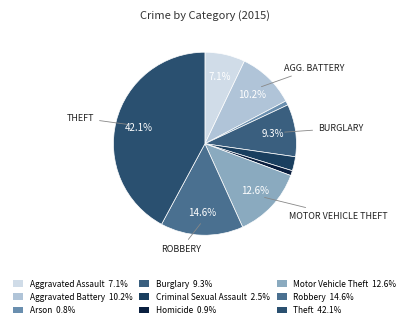

Count the number of slices in the pie.

9